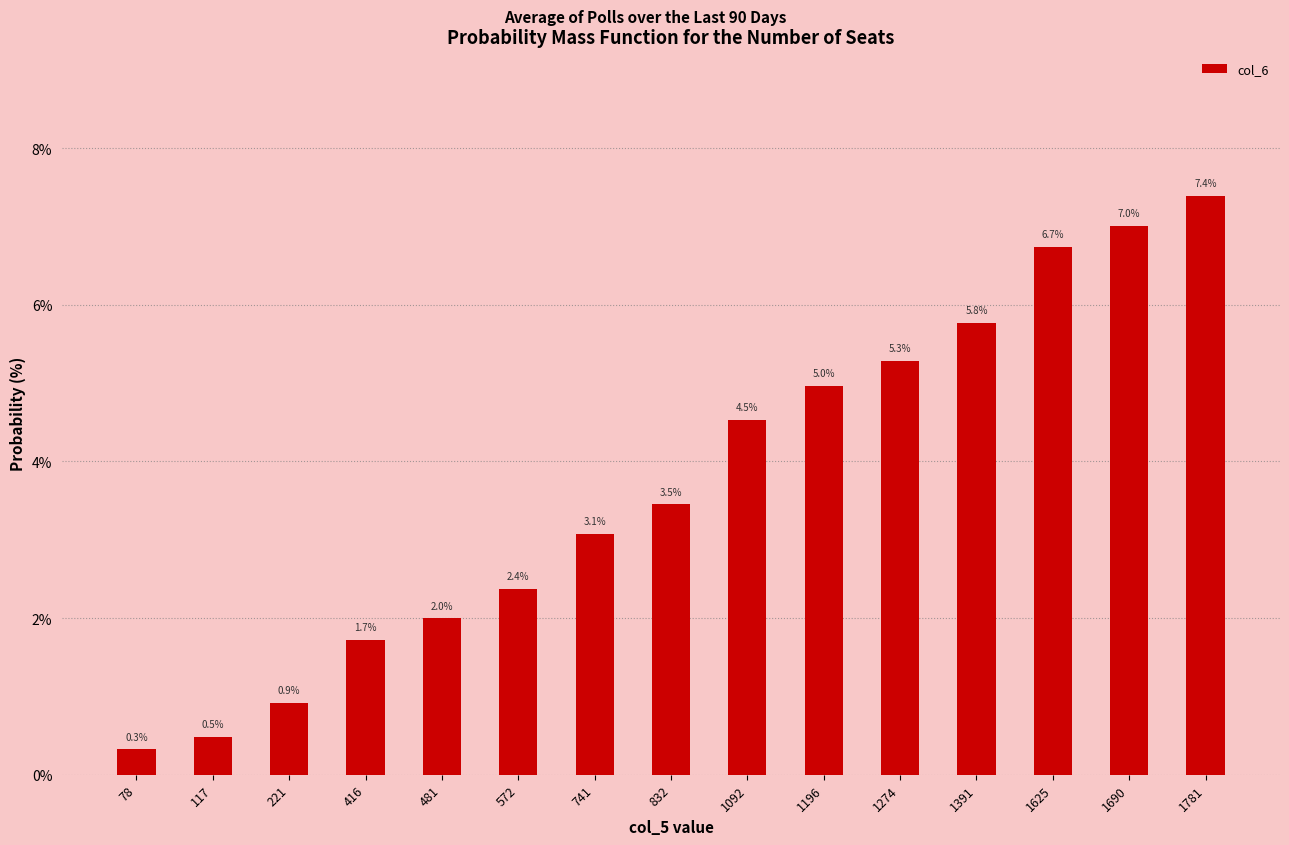

Does the chart contain any negative values?

No